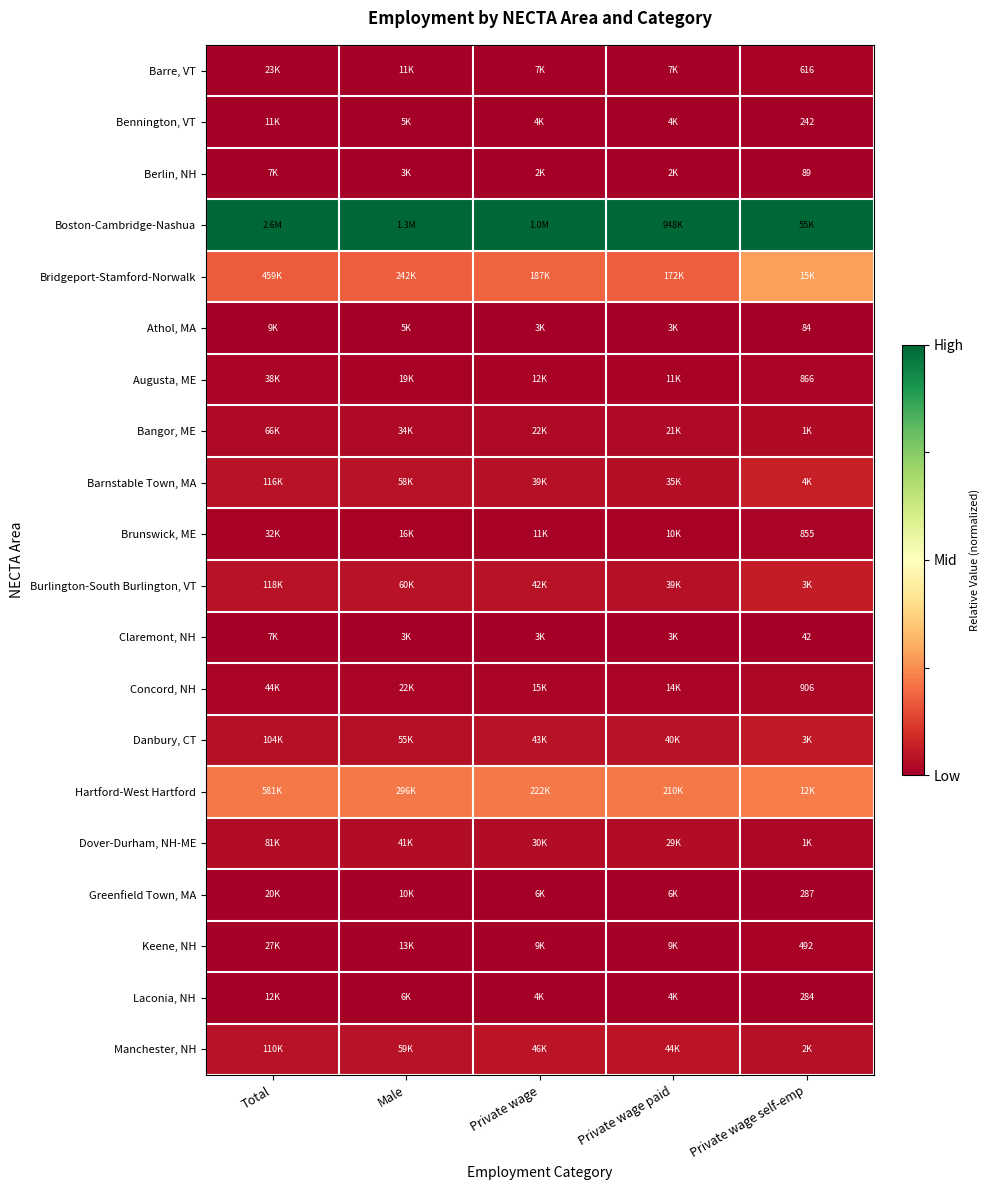

The Bridgeport-Stamford-Norwalk series shows 0.4 at Private wage self-emp. True or false?

False